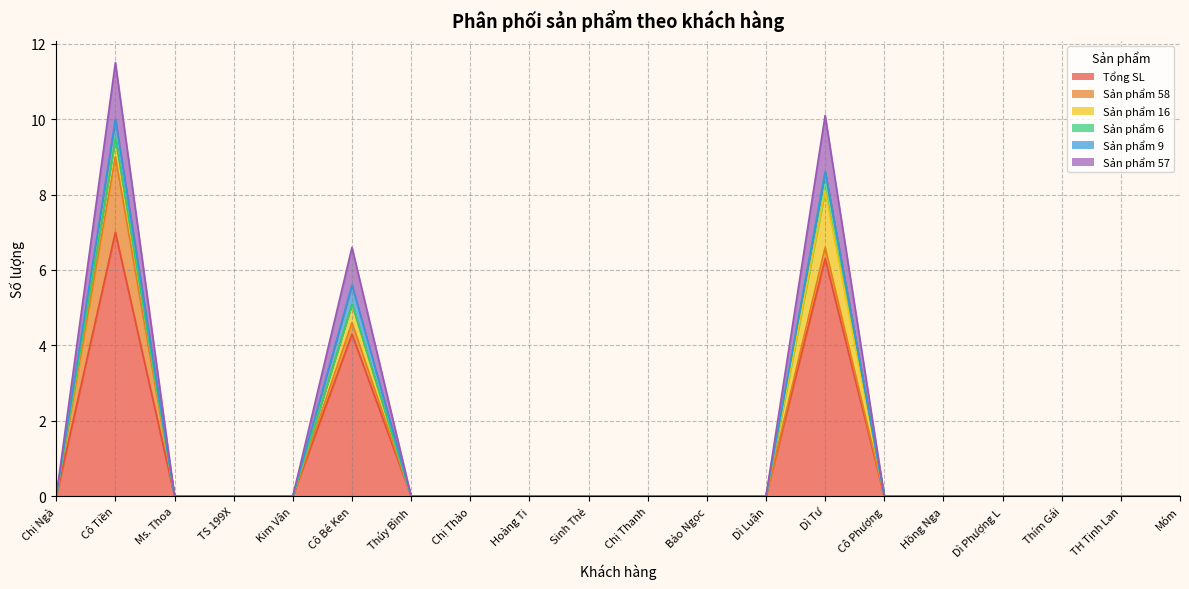

What is the sum of all Sản phẩm 58 values?

2.6